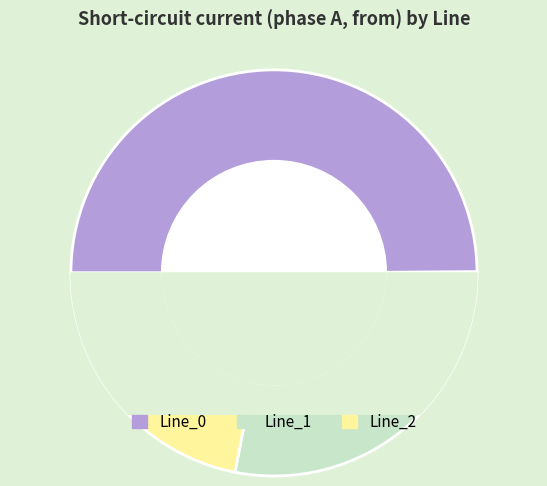

What is the smallest slice in the pie chart?

Line_2